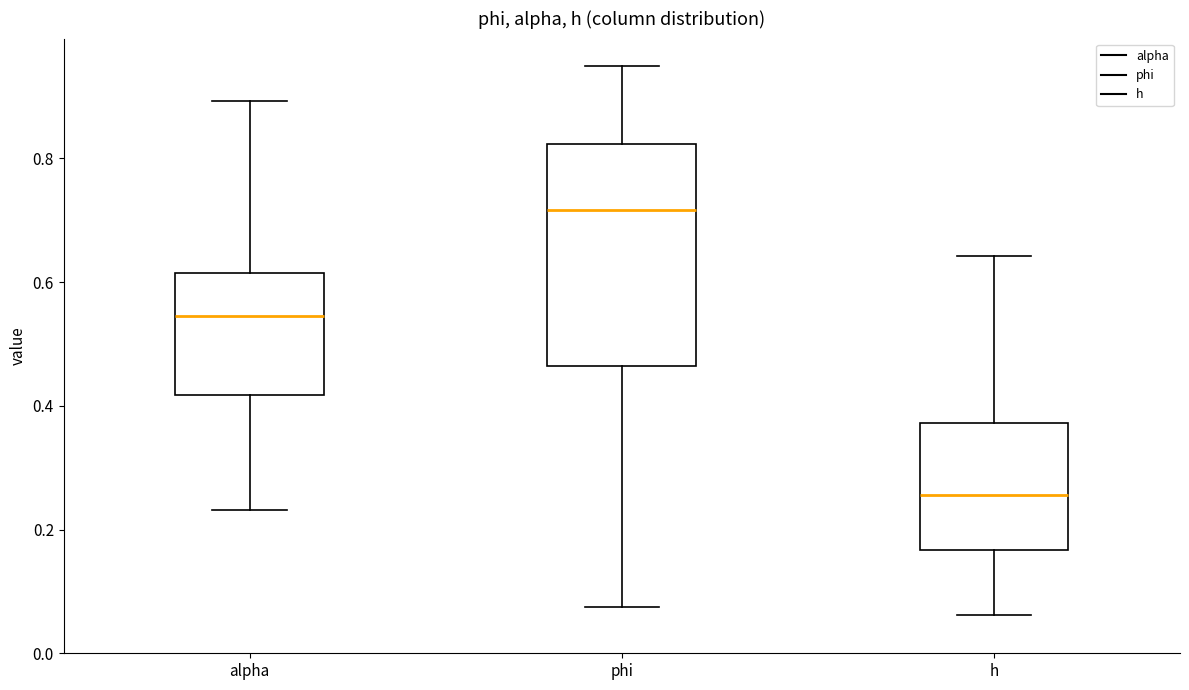

Reading left to right, read every box against the y-axis: the position of its median line, the range the box covers, and the ends of its whiskers. The values are not printed on the chart, so give them approximately, as read against the axis.

alpha: median 0.54, box 0.42 to 0.62, whiskers 0.24 to 0.90
phi: median 0.72, box 0.46 to 0.82, whiskers 0.08 to 0.94
h: median 0.26, box 0.16 to 0.38, whiskers 0.06 to 0.64